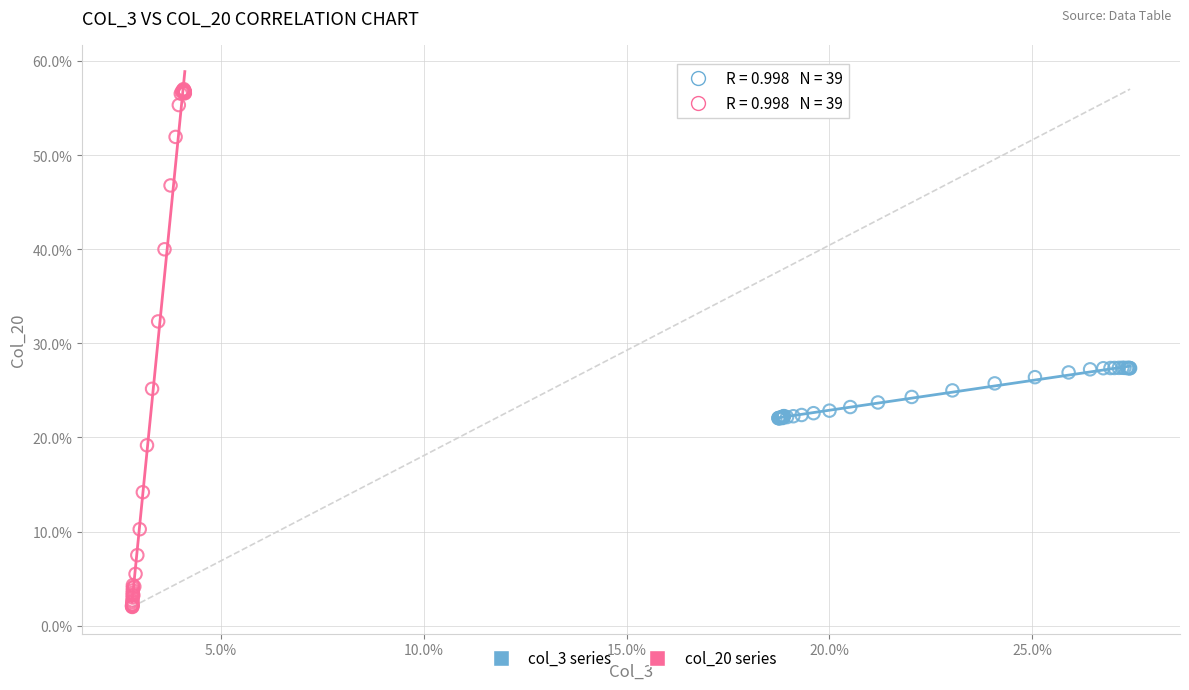

What are all the series names shown in the legend?

col_3 series, col_20 series